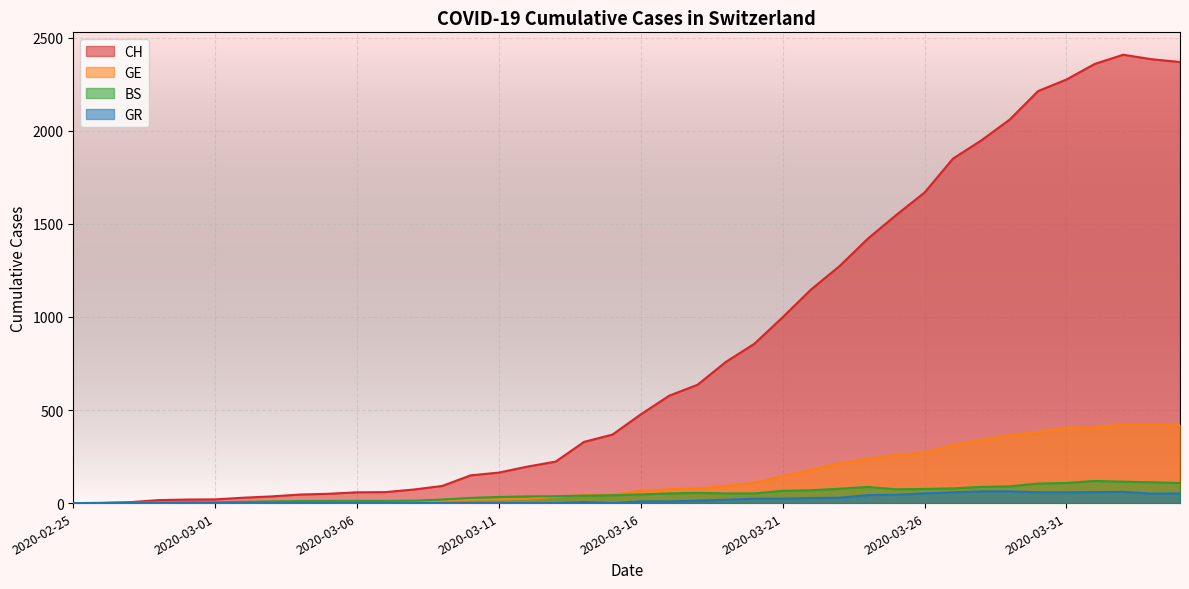

At 2020-03-22, list the series in order from largest to smallest.

CH, GE, BS, GR